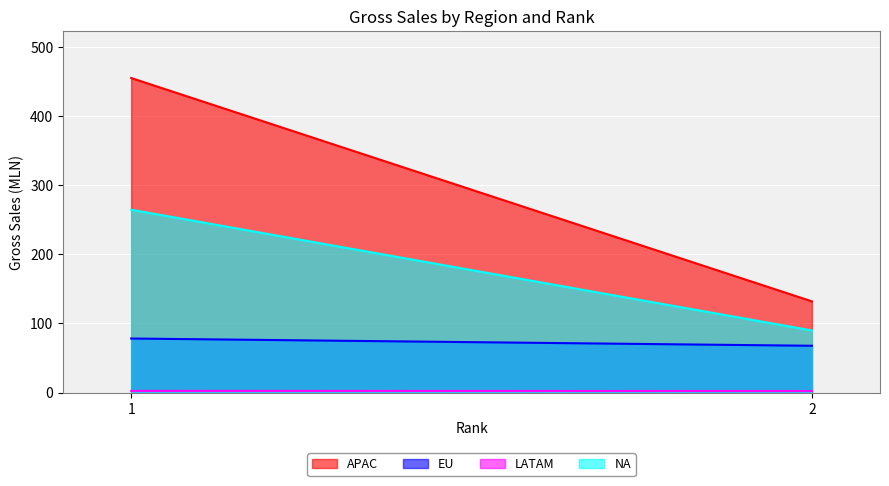

The value of EU at 2 is 67.6. True or false?

True